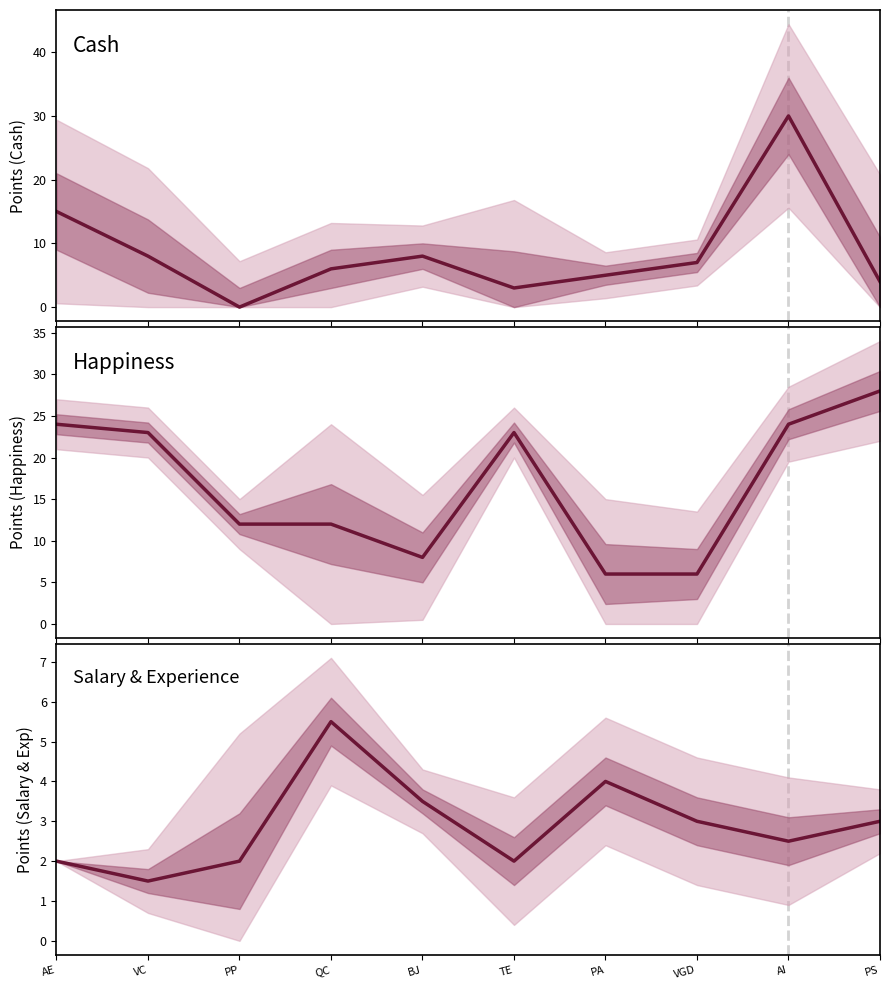

What is the difference between the second highest and second lowest values in the Happiness series?

18.0